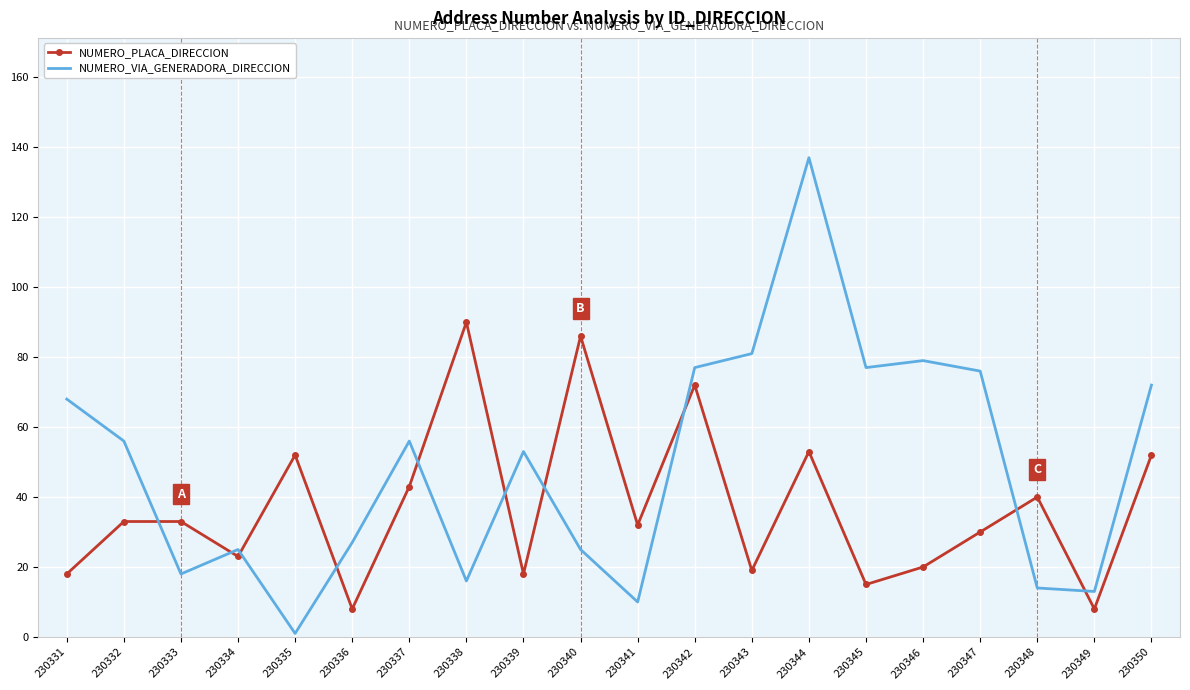

What is the difference between the highest and lowest values at 230347?

46